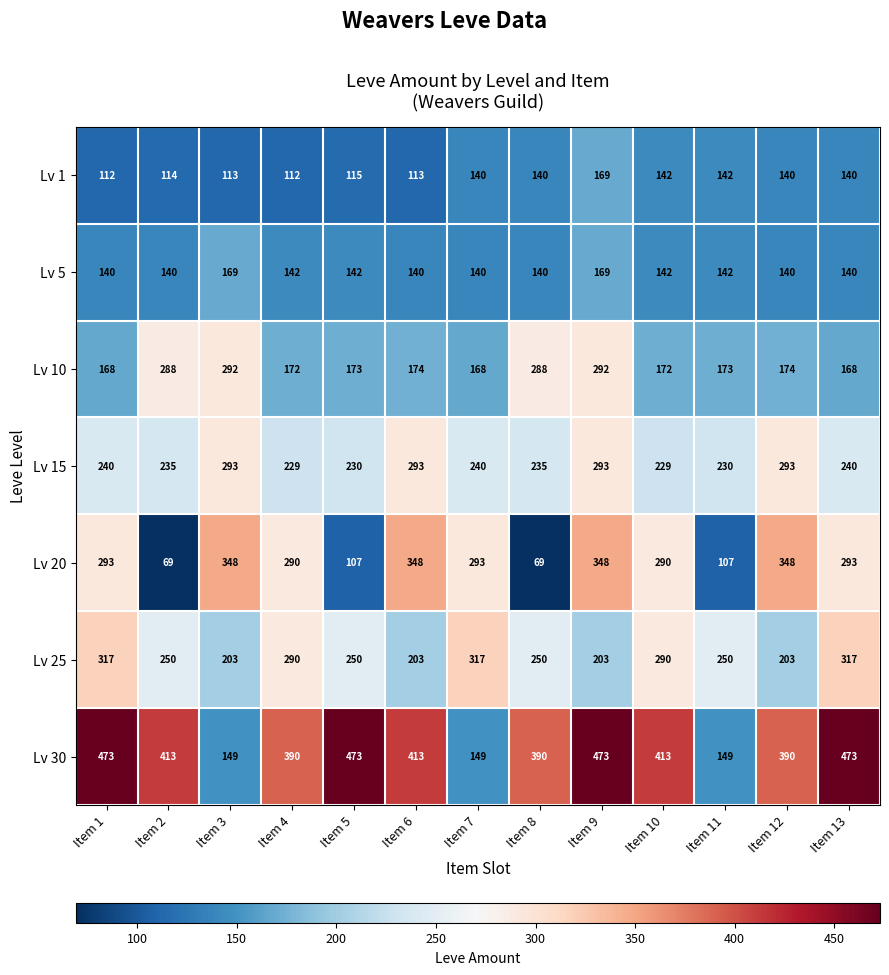

At how many categories does at least one series exceed 468?

4